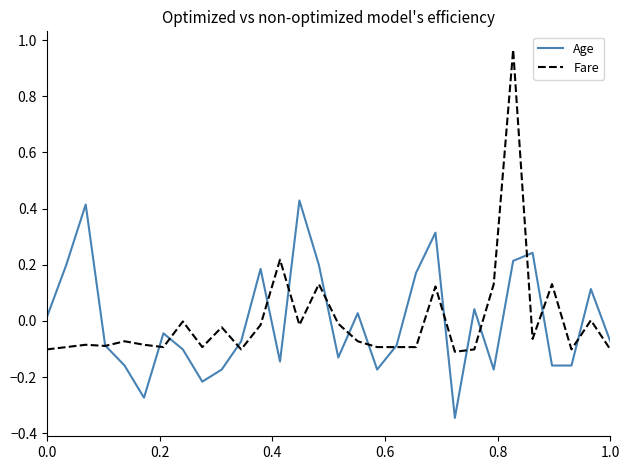

List the series in order of their peak value, highest first.

Fare, Age